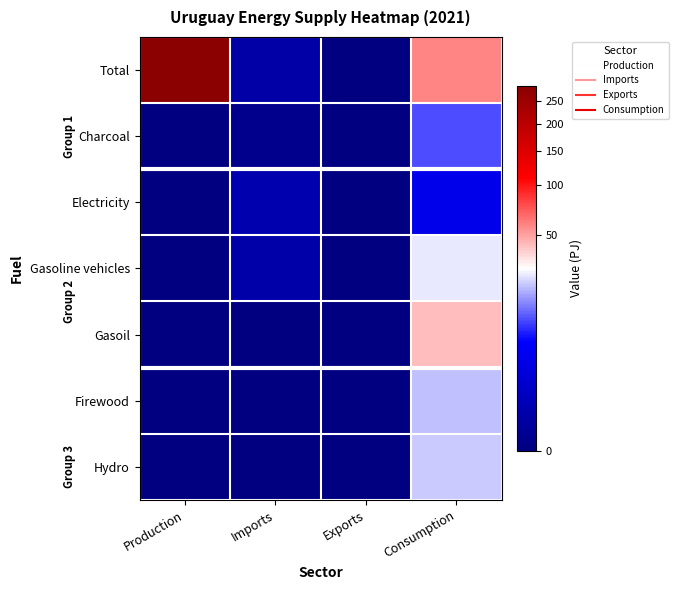

Which series has the widest spread of values?

Total